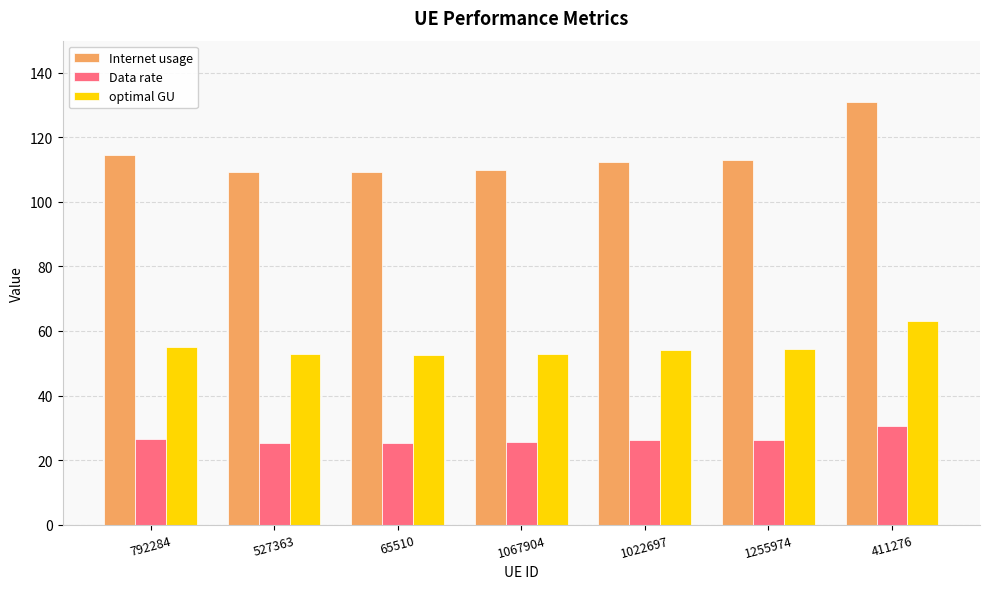

How many groups of bars are there?

7